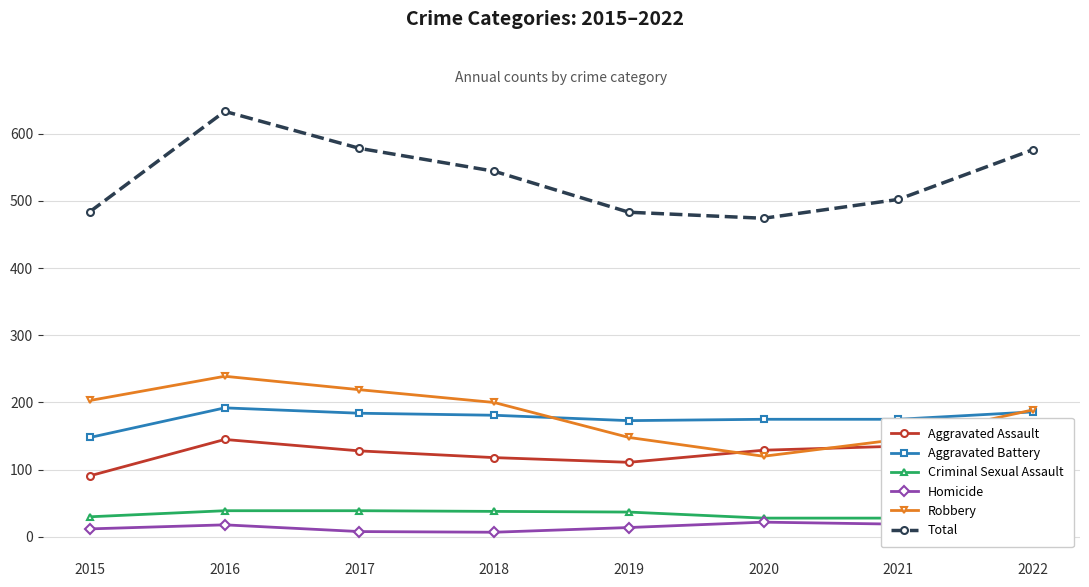

What is the sum of all Total values?

4274